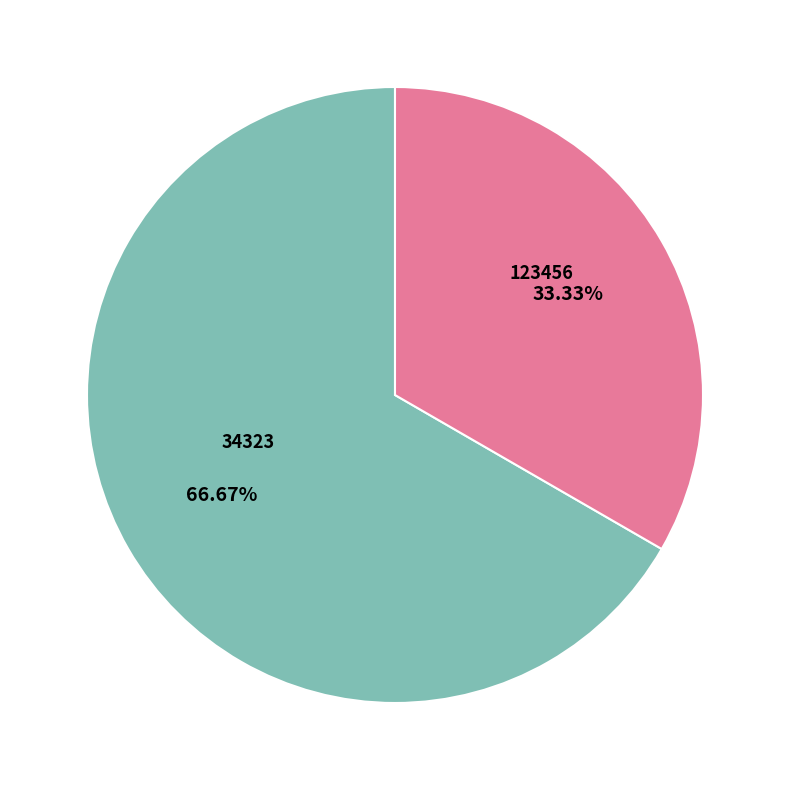

What is the smallest slice in the pie chart?

123456